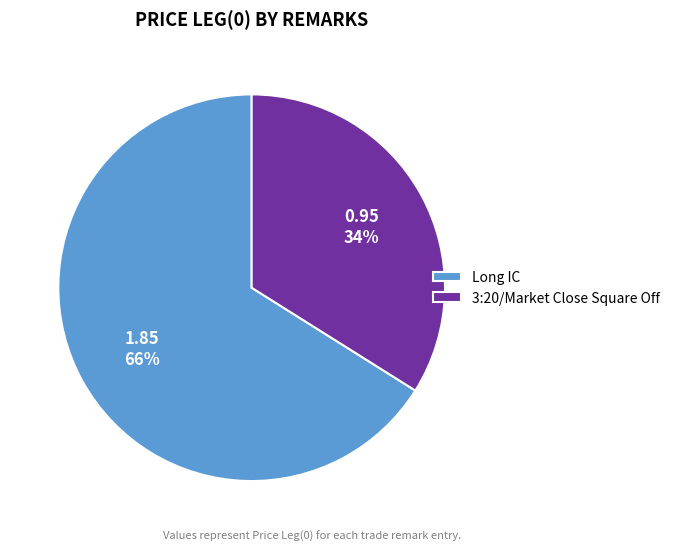

To the nearest percent, what is the difference between the largest and smallest slice percentages?

32%